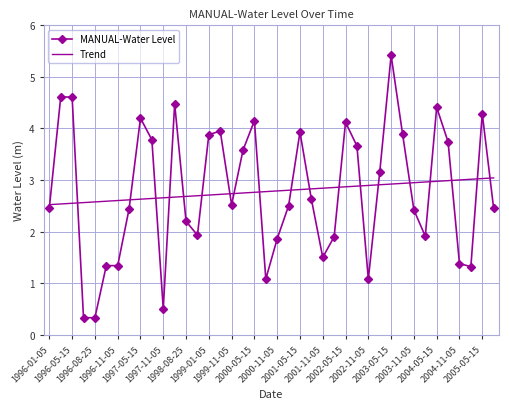

Which series has the largest range (max minus min)?

MANUAL-Water Level